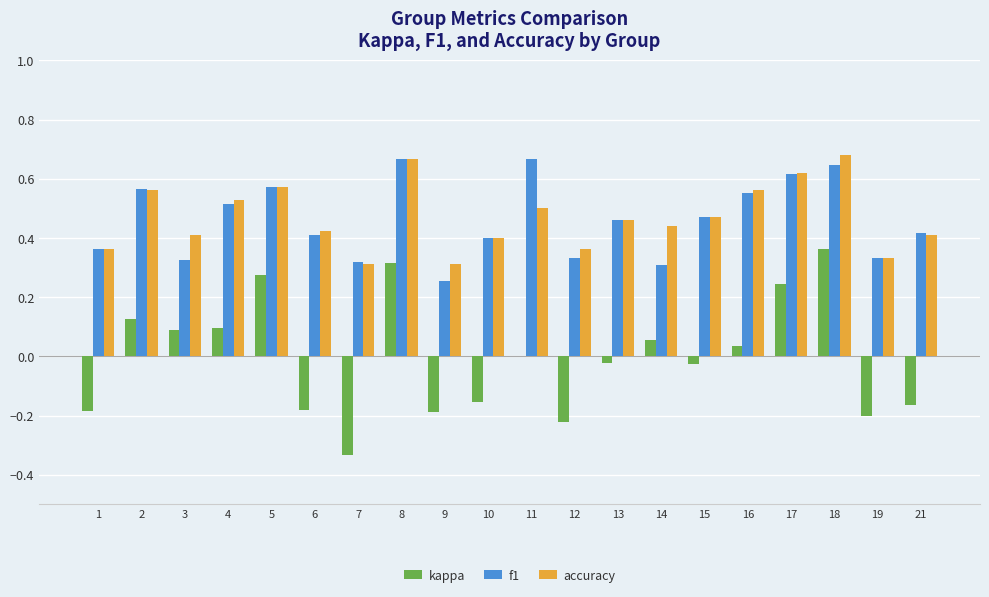

What is the sum of all accuracy values?

9.4